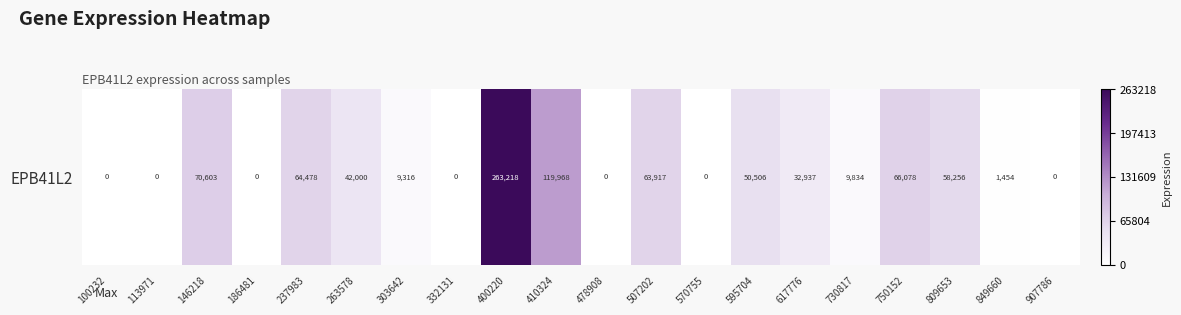

How many values are above zero?

13